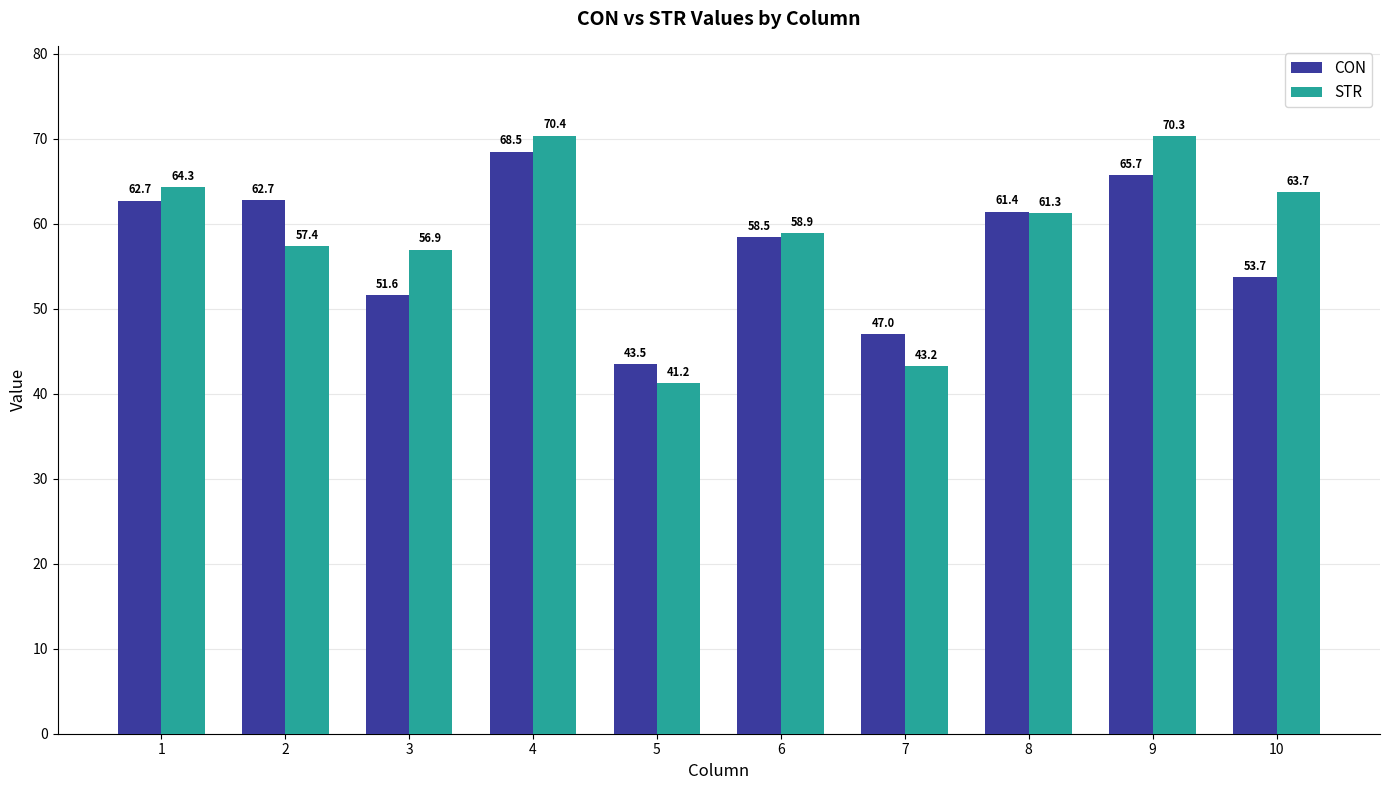

What is the smallest value displayed?

41.2